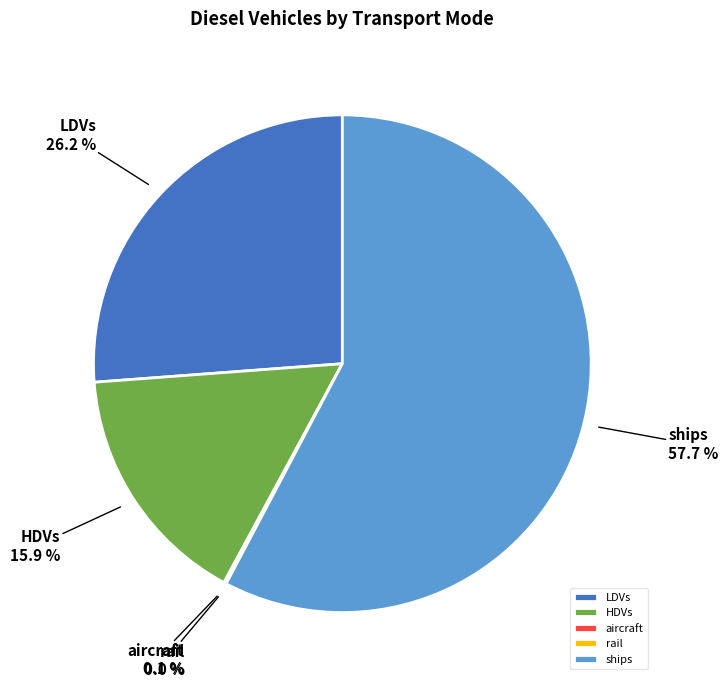

How much of the chart is everything except LDVs?

73.8%